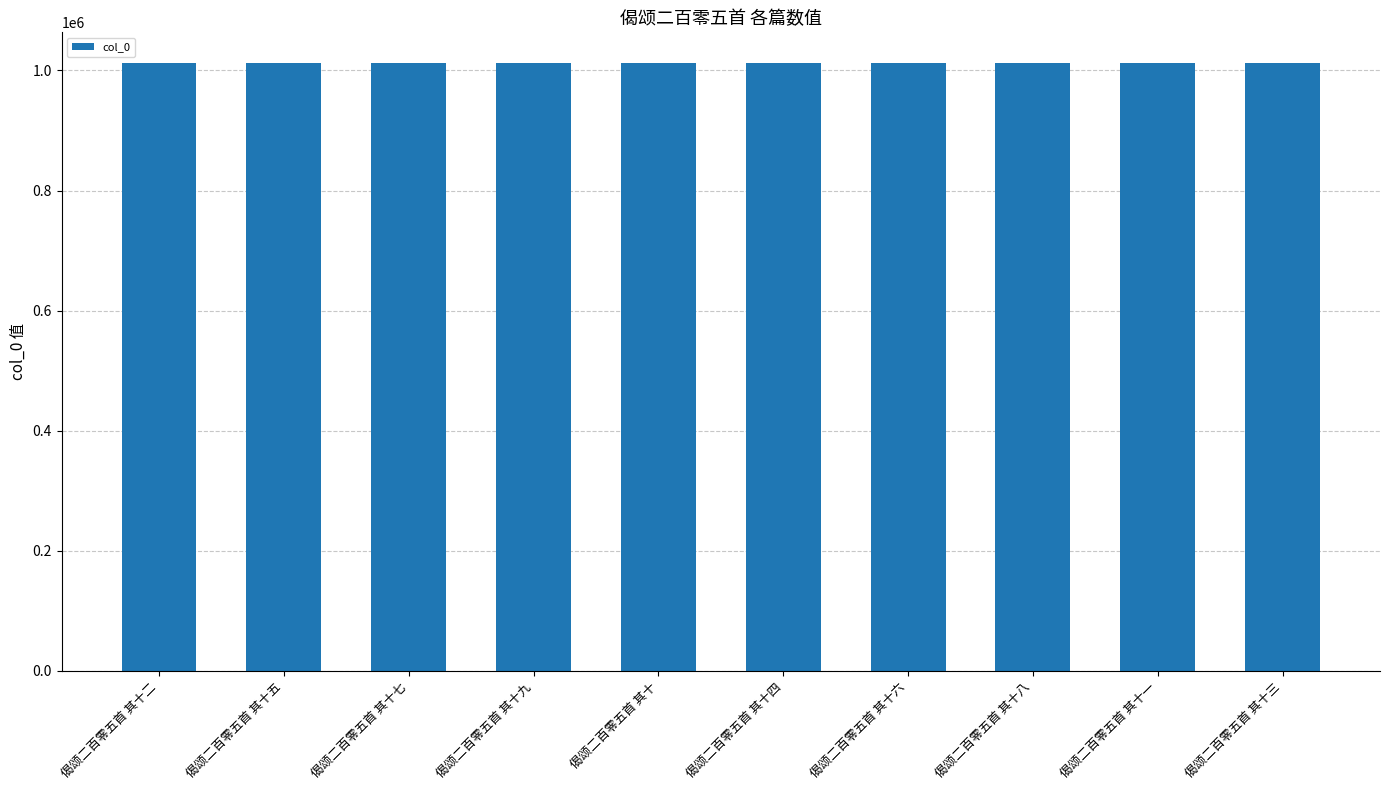

What is the label of the 10th bar from the left?

偈颂二百零五首 其十三